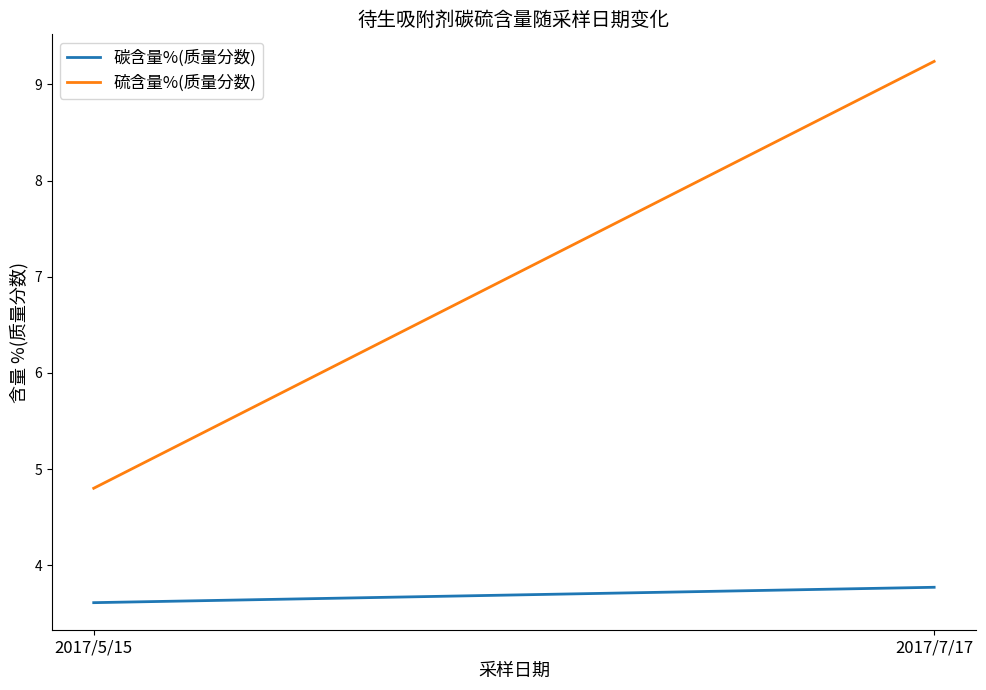

How many data points does each series have?

2